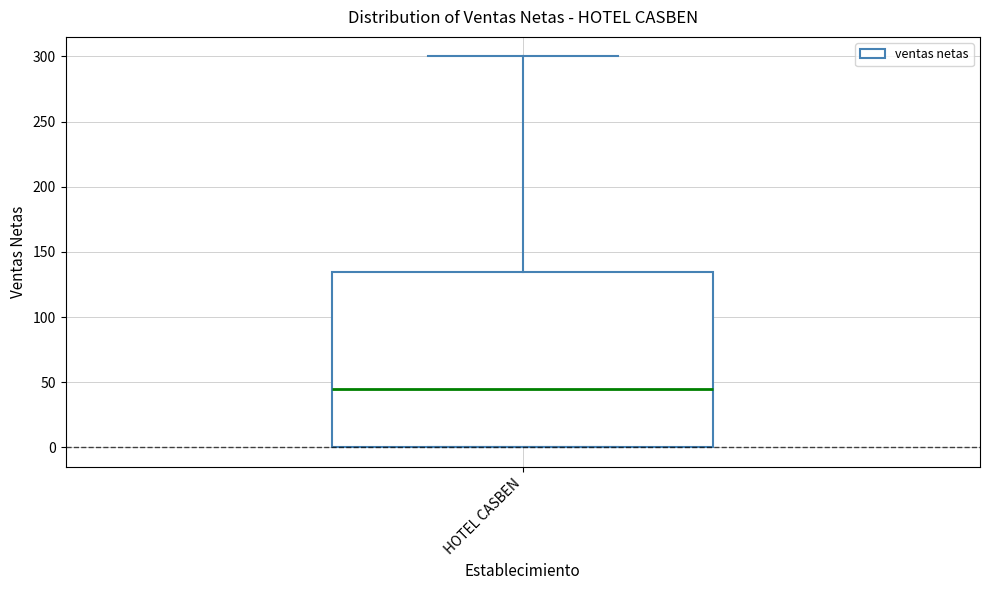

Transcribe this box plot: give where the median line is, the range the box spans, and where the two whiskers end, as read against the y-axis. The values are not printed on the chart, so give them approximately, as read against the axis.

median 45, box 0 to 135, whiskers 0 to 300